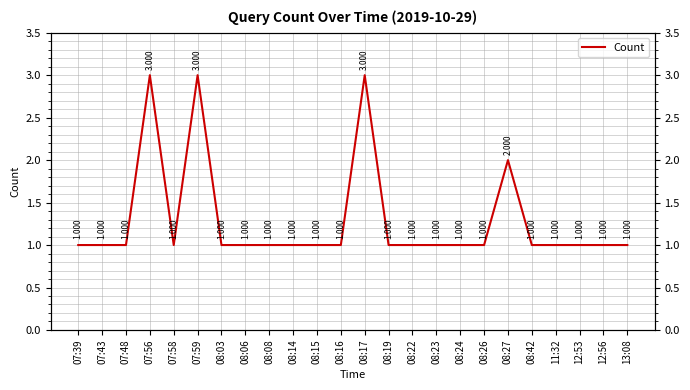

What is the difference between the maximum and minimum values?

2